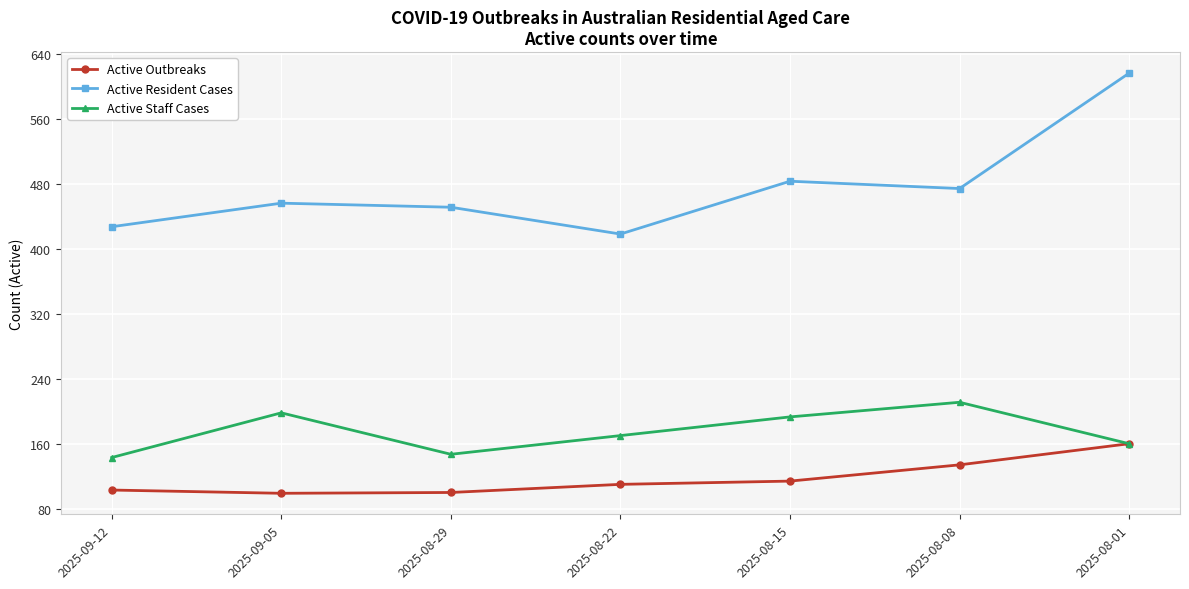

What is the label of the 6th point from the right?

2025-09-05